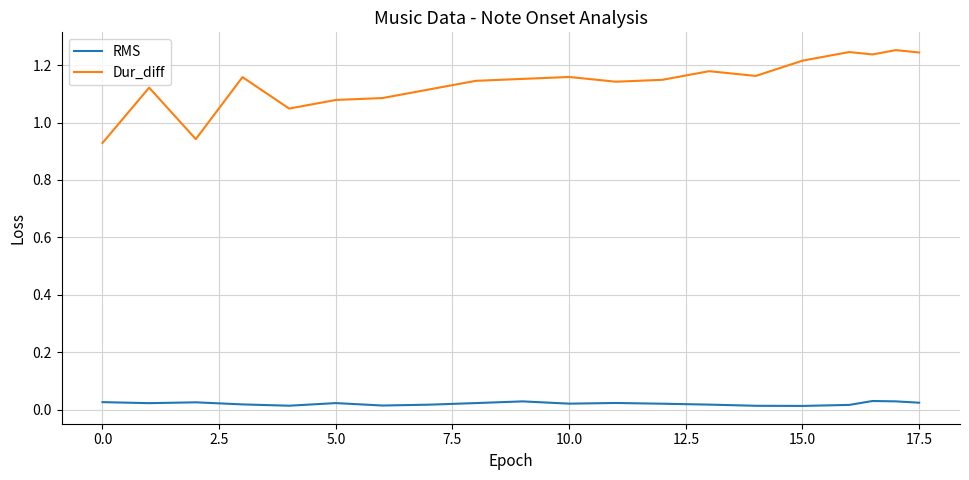

True or false: Dur_diff and RMS intersect in this chart.

False